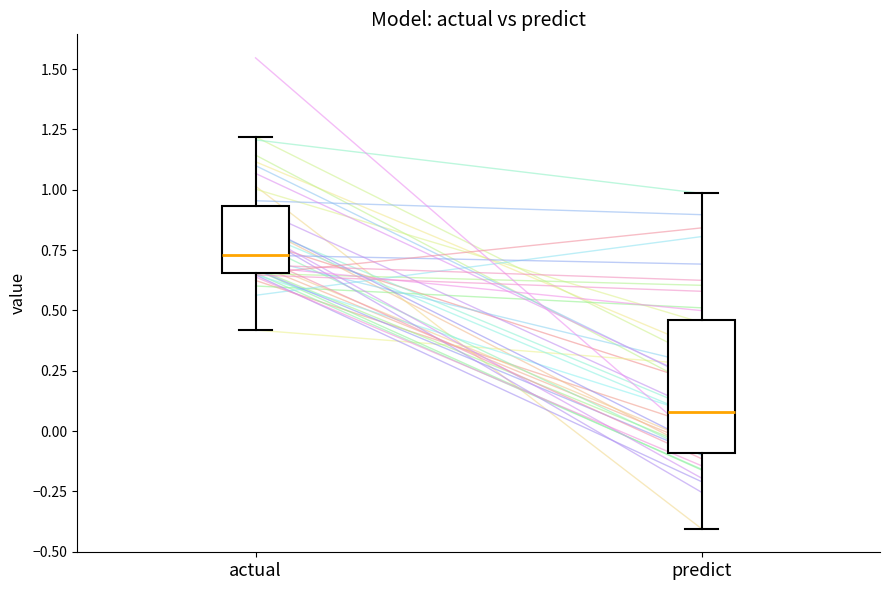

Which box's median line is the lowest?

predict